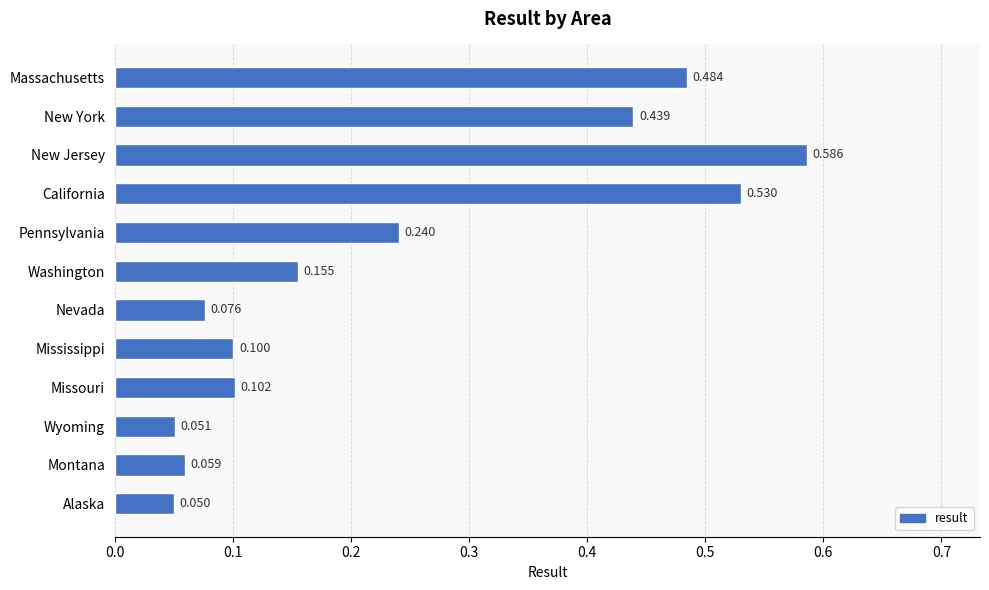

Which has a higher value, Pennsylvania or Nevada?

Pennsylvania